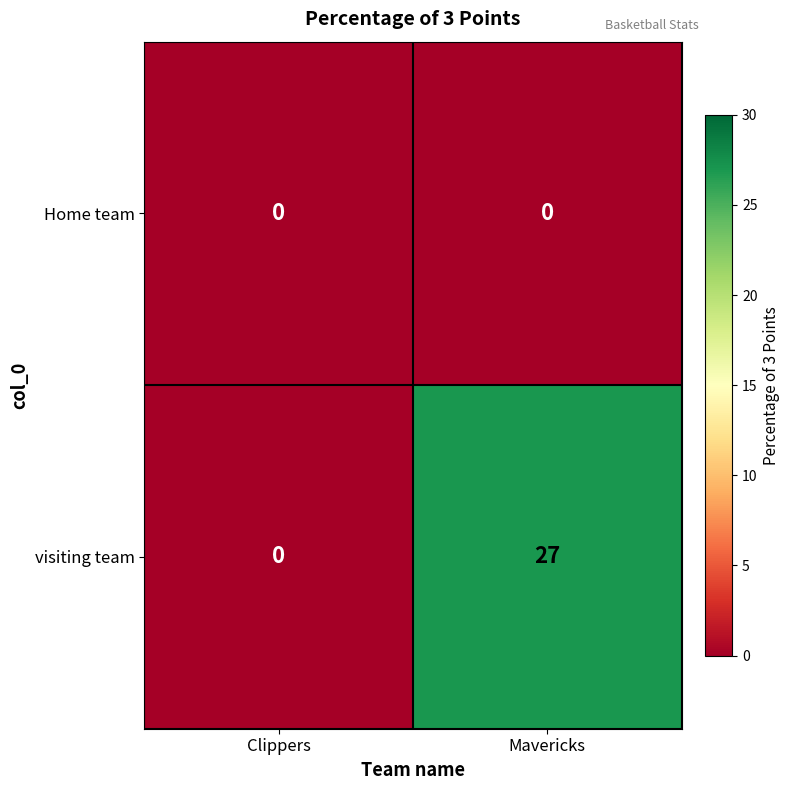

Rank the series by their average value, from lowest to highest.

Home team, visiting team